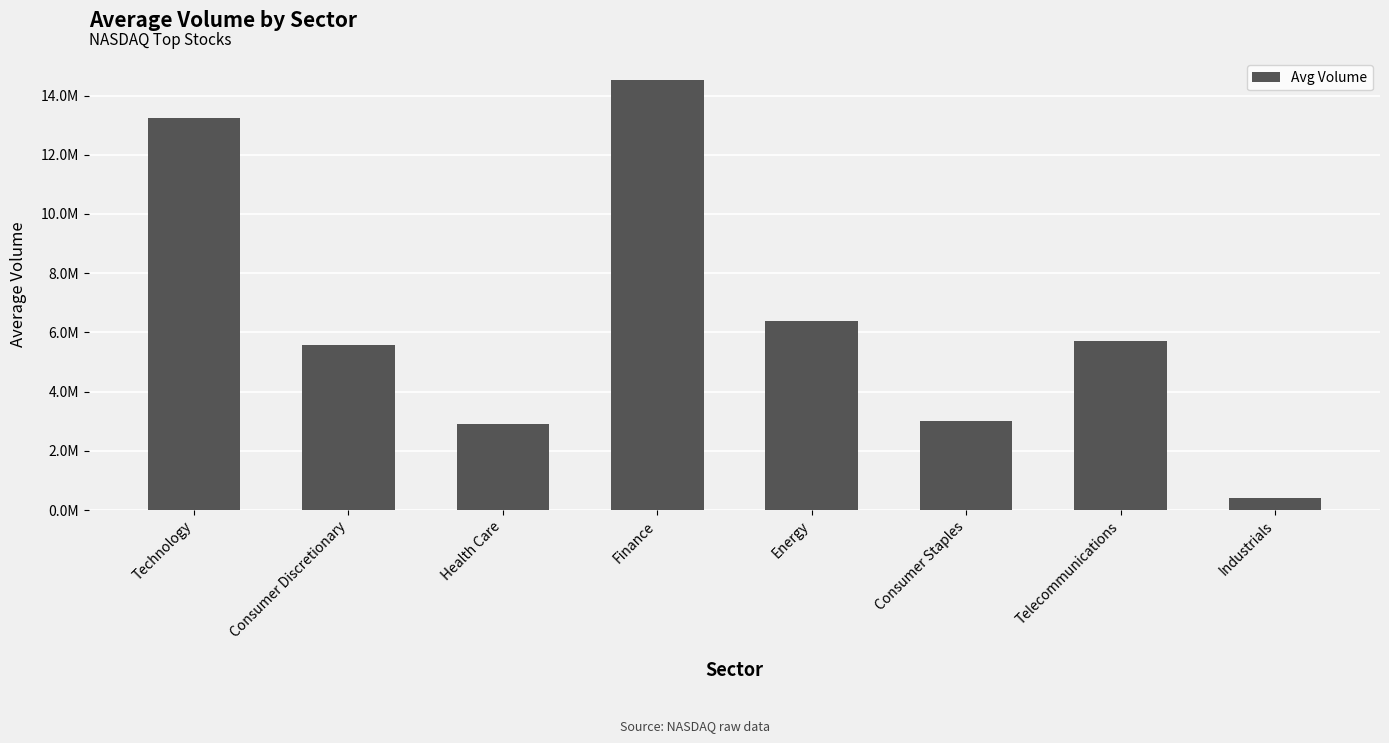

Between Technology and Health Care, which is larger?

Technology